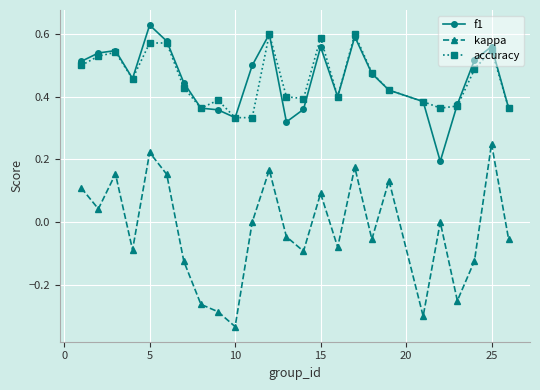

In kappa, how many points are lower than both neighbors (excluding endpoints)?

8